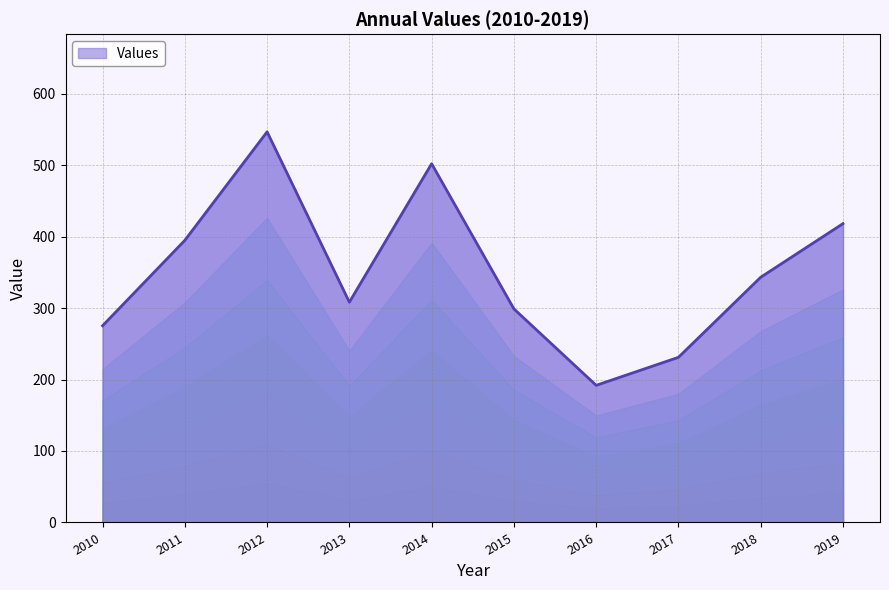

Between 2012 and 2011, which is larger?

2012